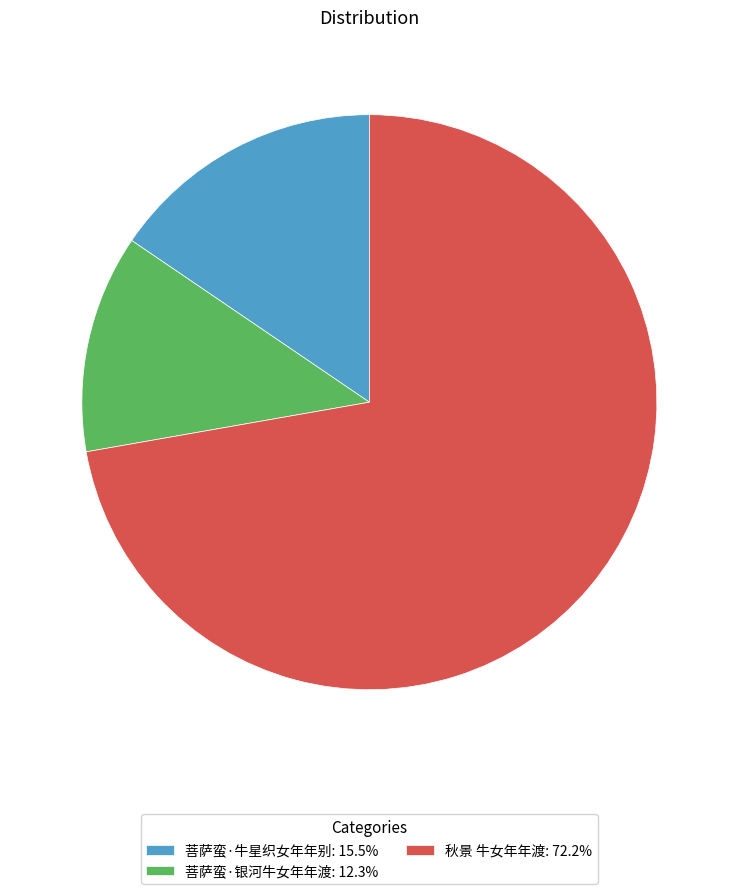

Approximately how many times larger is the value at 秋景 牛女年年渡: 72.2% compared to 菩萨蛮·银河牛女年年渡: 12.3%?

5.9